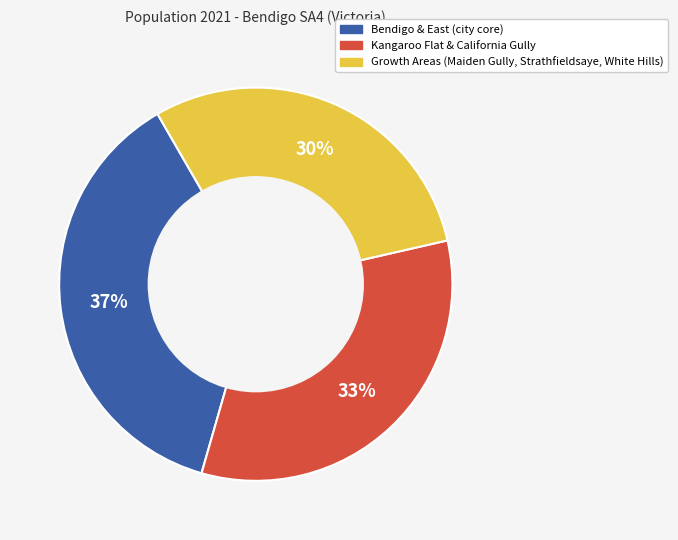

To the nearest percent, what is the average slice percentage?

33%